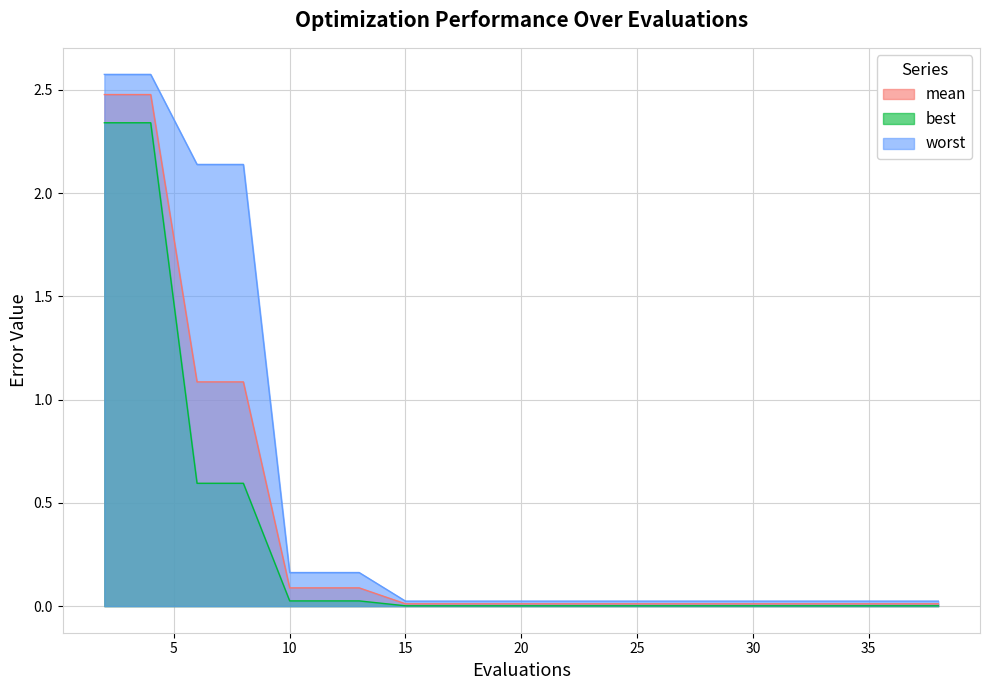

What is the sum of the worst values at 8 and 38?

2.2